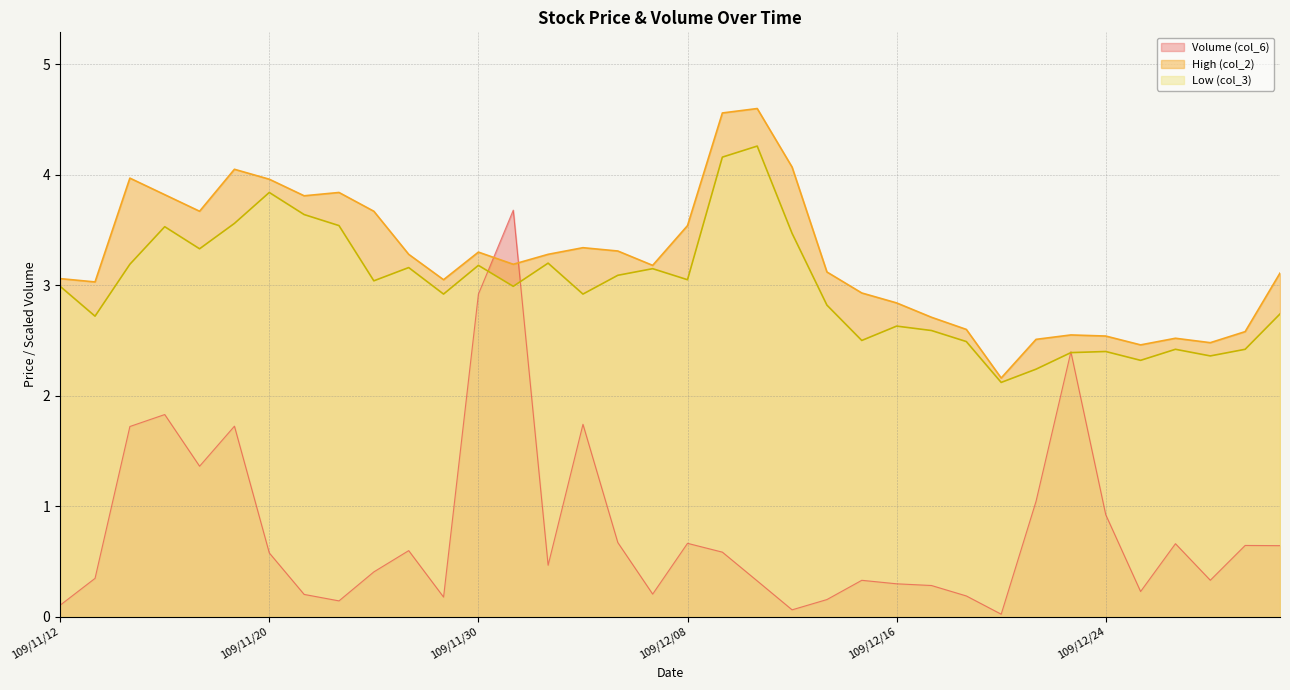

The value of High (col_2) at 109/12/22 is 3.3. True or false?

False